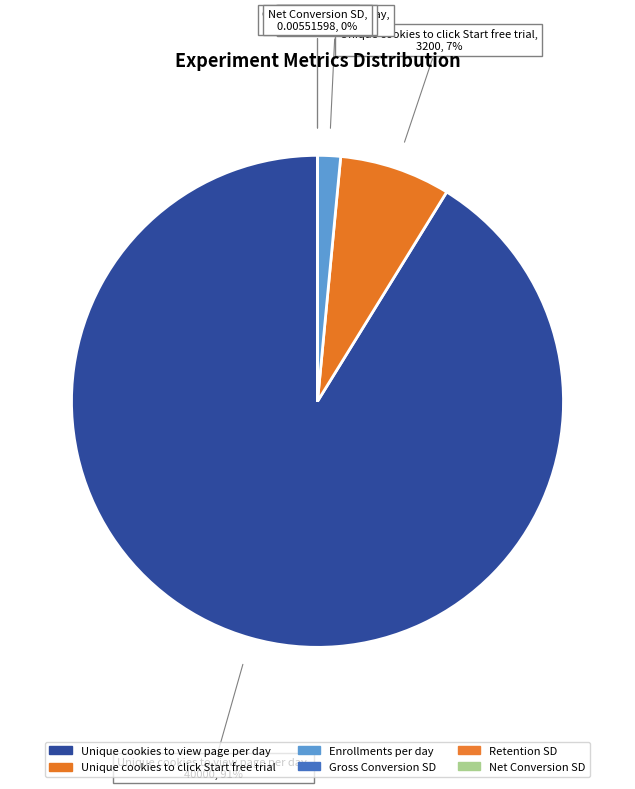

How many slices are in this pie chart?

6